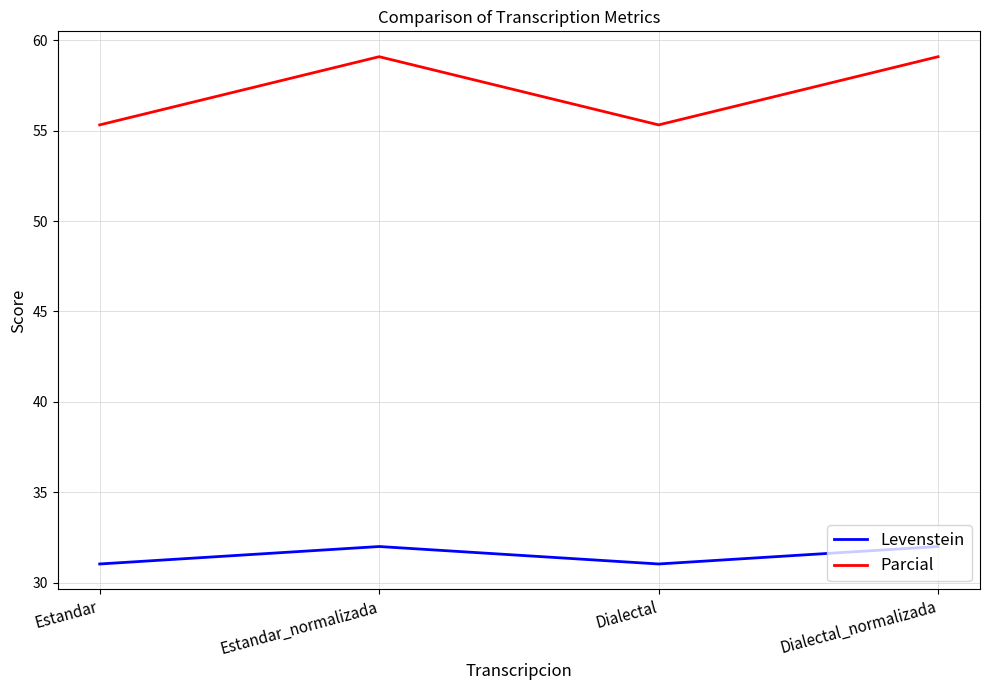

At how many categories does at least one series exceed 33?

4